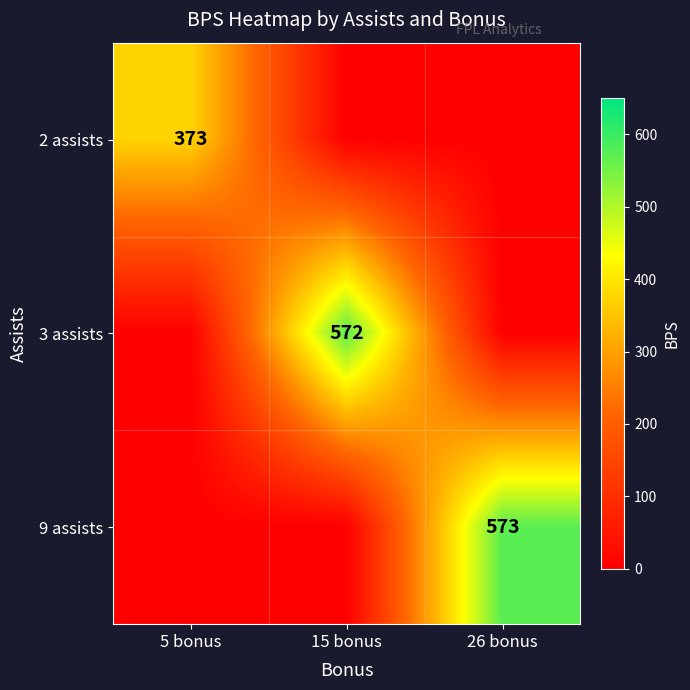

True or false: 9 assists has a value of 131 at 26 bonus.

False